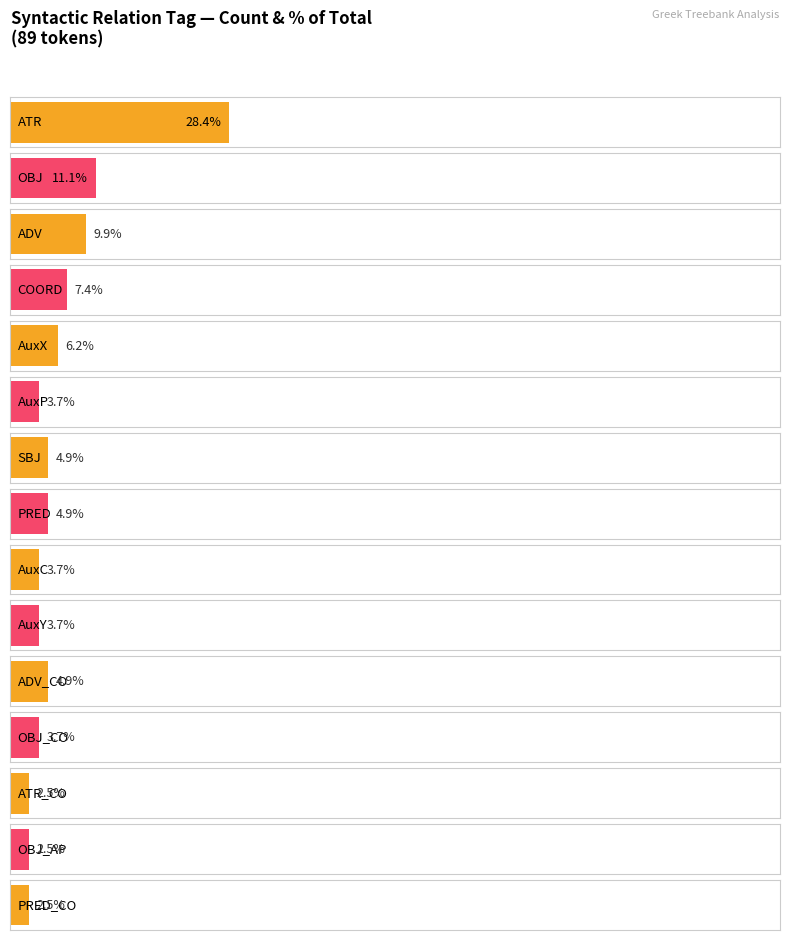

True or false: the data shows 9 at OBJ.

True